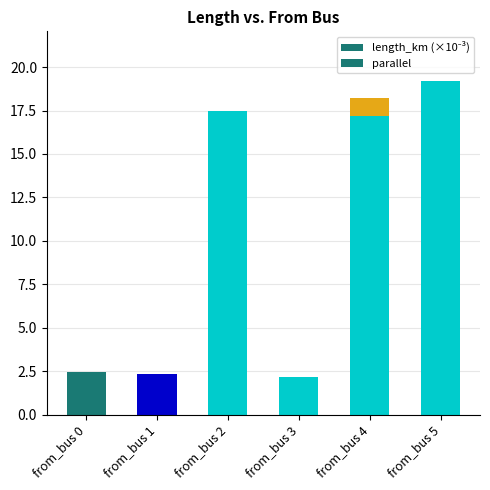

Which series has the widest spread of values?

length_km (×10⁻³)